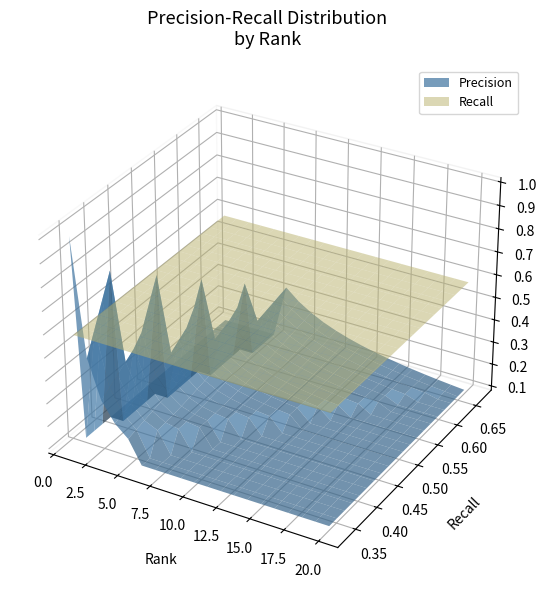

Reading left to right, list all the values displayed in this chart.

Precision: 1=1.0	2=0.5	3=0.3	4=0.2	5=0.2	6=0.3	7=0.3	8=0.2	9=0.2	10=0.2	11=0.2	12=0.2	13=0.2	14=0.1	15=0.1	16=0.1	17=0.1	18=0.1	19=0.1	20=0.1
Recall: 1=0.3	2=0.3	3=0.3	4=0.3	5=0.3	6=0.7	7=0.7	8=0.7	9=0.7	10=0.7	11=0.7	12=0.7	13=0.7	14=0.7	15=0.7	16=0.7	17=0.7	18=0.7	19=0.7	20=0.7